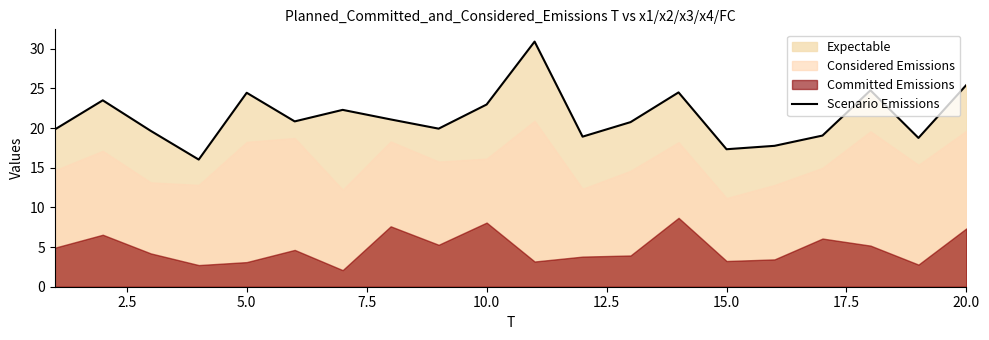

Reading left to right, list all the values displayed in this chart.

19.8	23.5	19.6	16.0	24.4	20.8	22.3	21.1	19.9	23.0	30.9	18.9	20.7	24.5	17.3	17.8	19.0	24.8	18.8	25.4